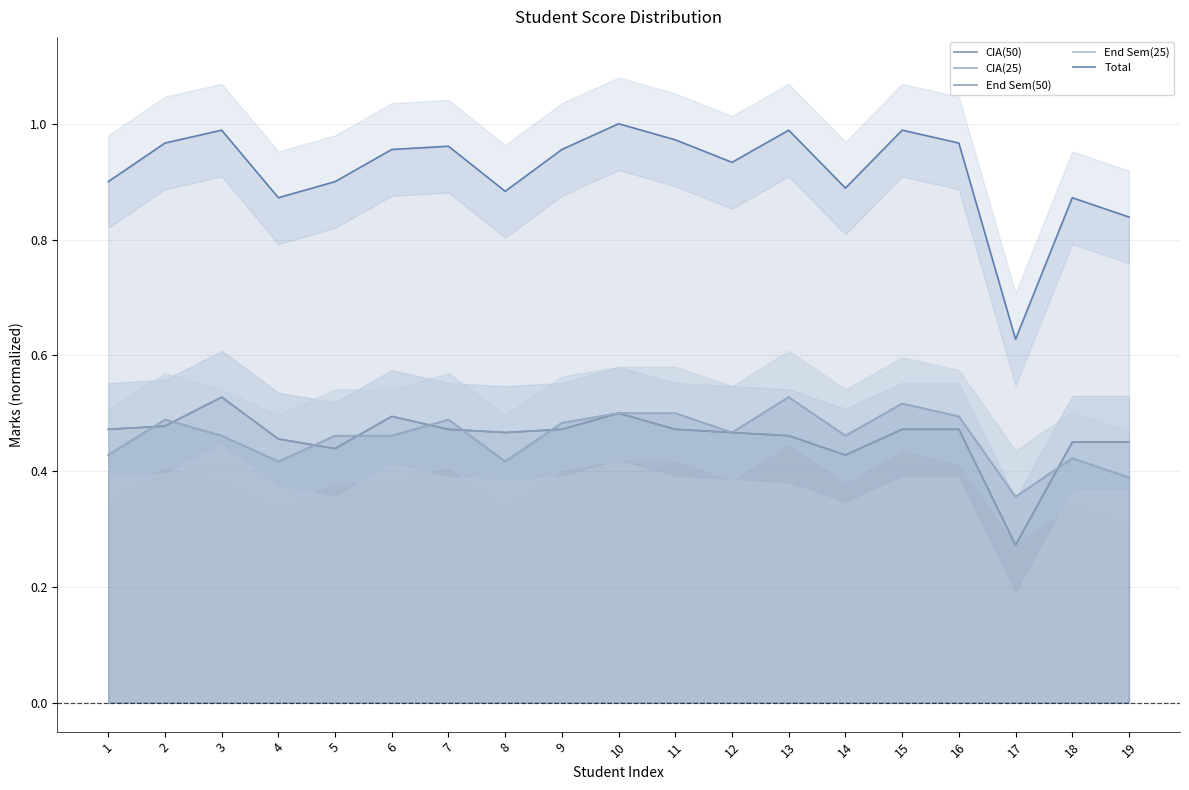

What is the total value across all series at 4?

2.6